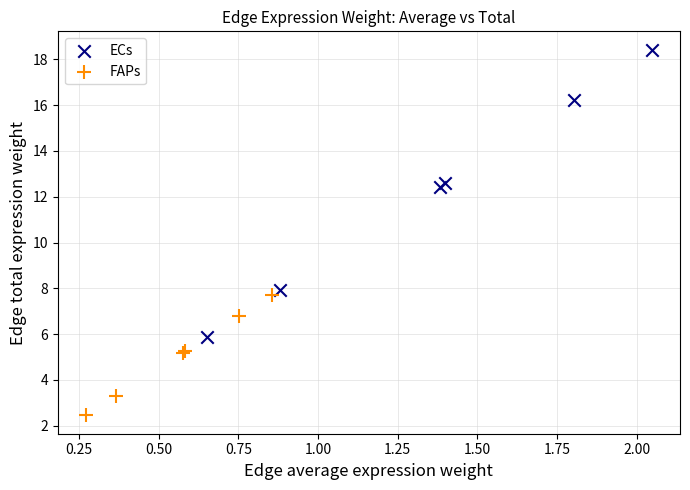

Which series has the widest spread of Y values?

ECs